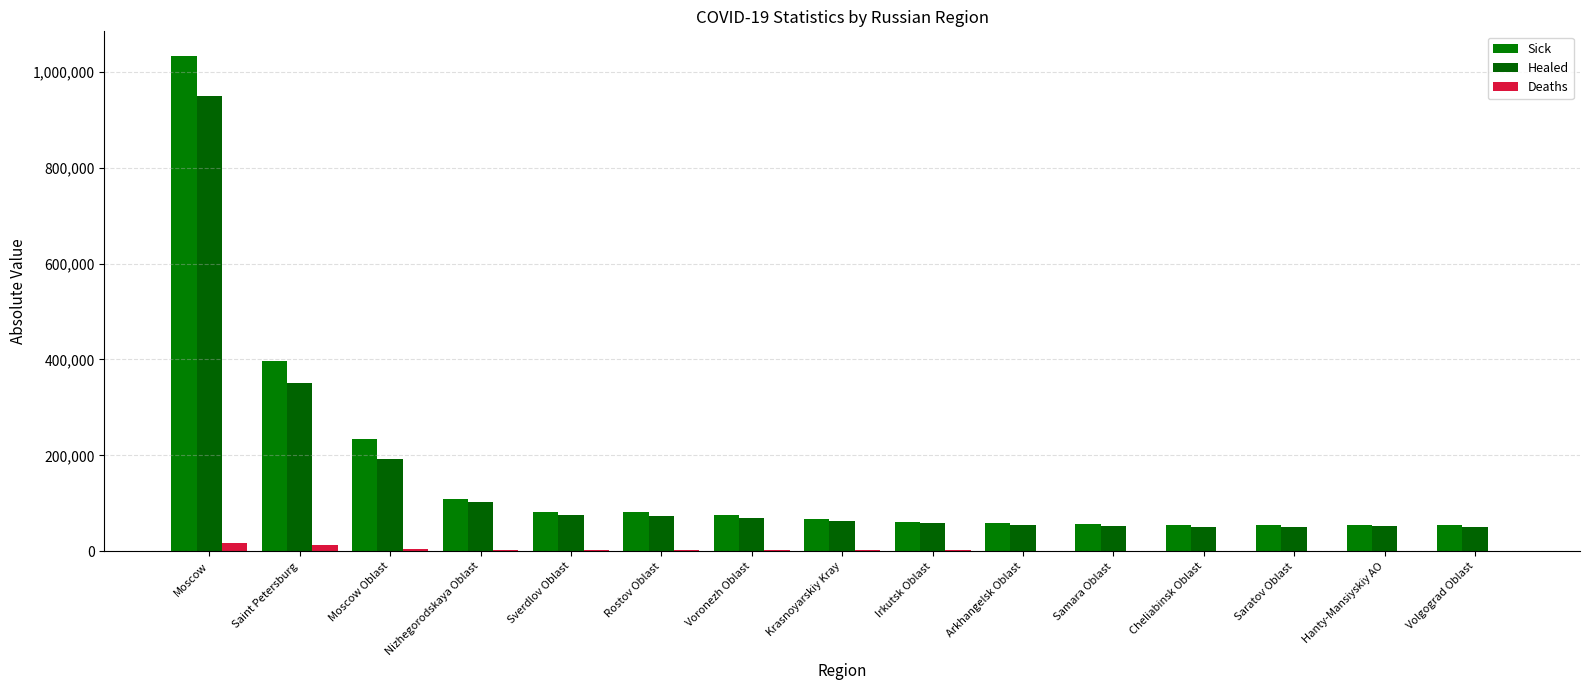

At Saratov Oblast, list the series in order from largest to smallest.

Sick, Healed, Deaths